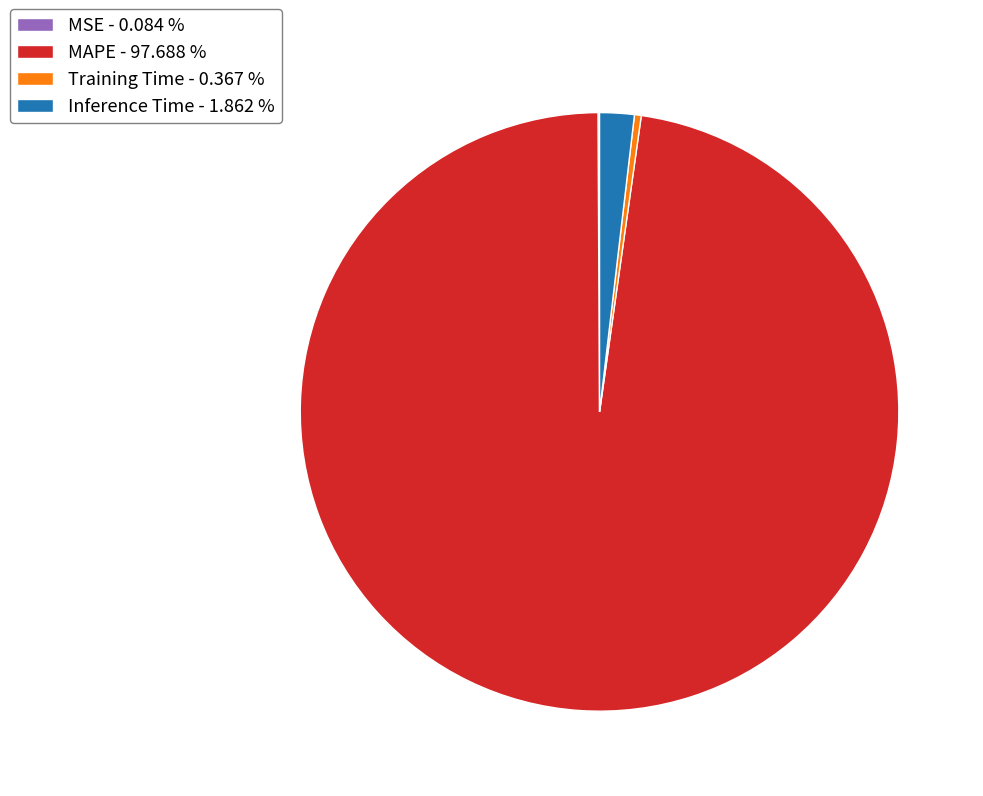

What is the ratio of the value at MAPE - 97.688 % to the value at Inference Time - 1.862 %?

52.5